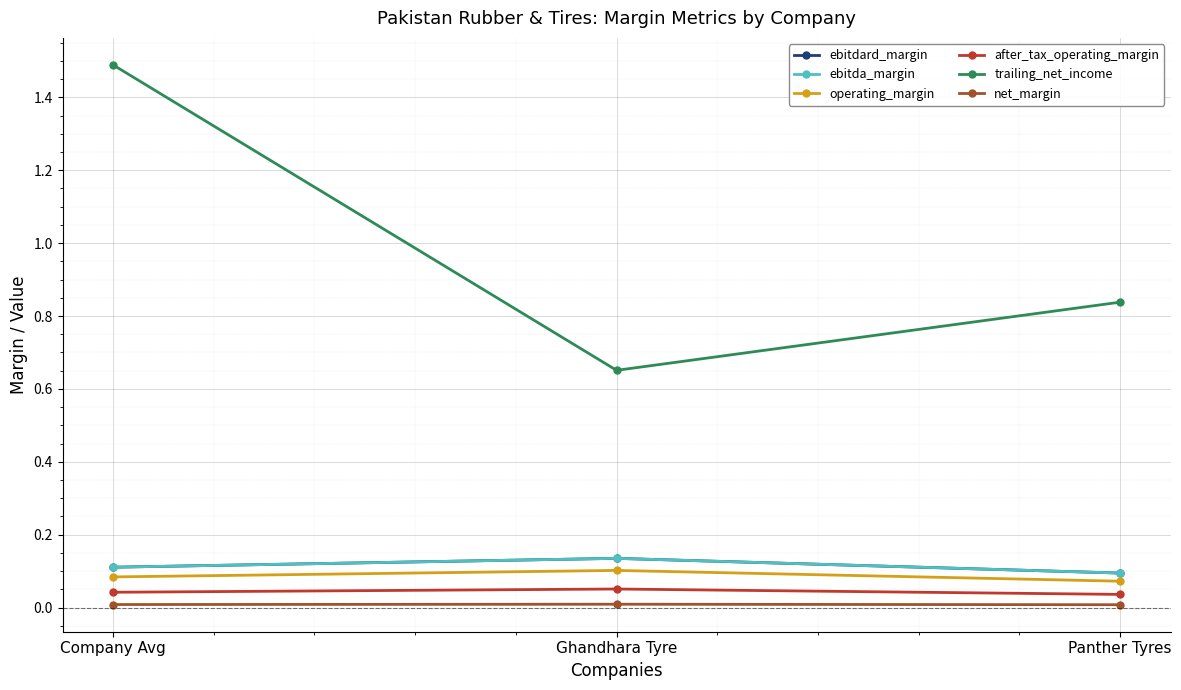

What is the spread (max minus min) of values at Company Avg?

1.5